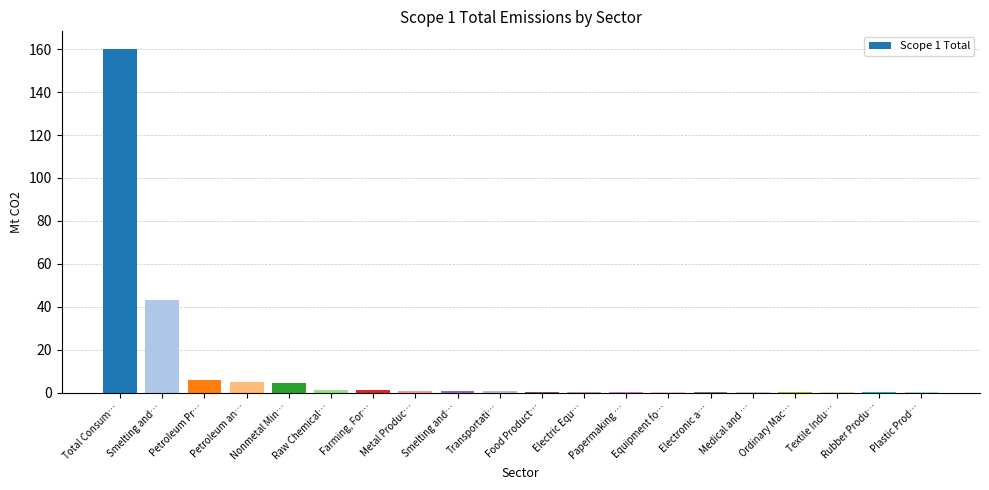

Reading left to right, transcribe all the data shown in this chart.

Total Consum…=160.3	Smelting and…=42.9	Petroleum Pr…=5.8	Petroleum an…=5.0	Nonmetal Min…=4.3	Raw Chemical…=1.4	Farming, For…=1.3	Metal Produc…=0.7	Smelting and…=0.5	Transportati…=0.5	Food Product…=0.4	Electric Equ…=0.3	Papermaking …=0.3	Equipment fo…=0.2	Electronic a…=0.2	Medical and …=0.2	Ordinary Mac…=0.2	Textile Indu…=0.1	Rubber Produ…=0.1	Plastic Prod…=0.1